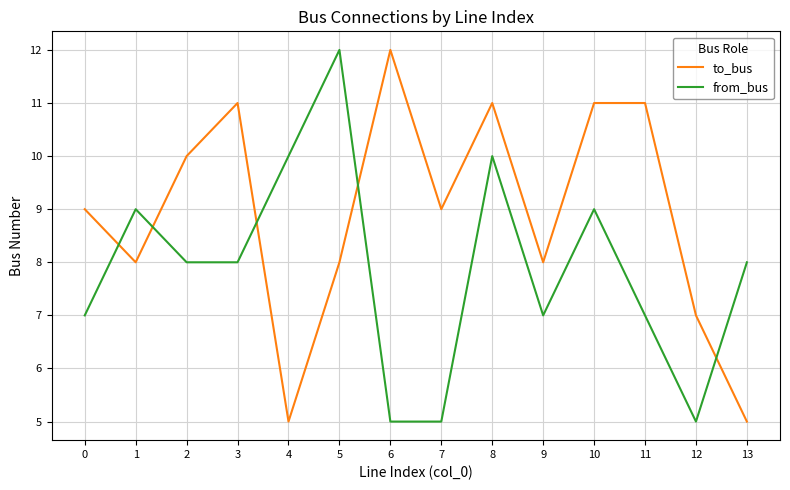

What is the sum of all to_bus values?

125